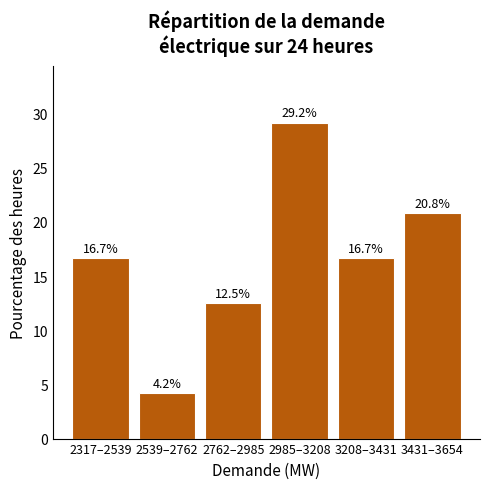

Reading right to left, list all the values displayed in this chart.

3431–3654=20.8	3208–3431=16.7	2985–3208=29.2	2762–2985=12.5	2539–2762=4.2	2317–2539=16.7